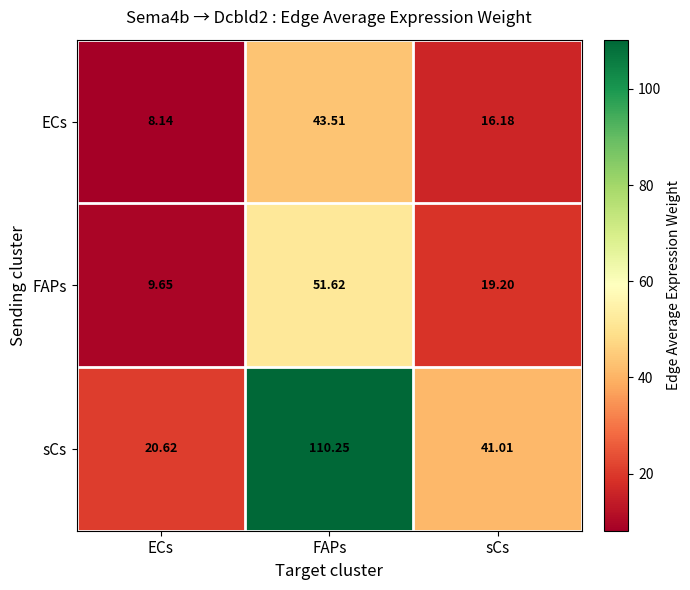

At how many categories does at least one series exceed 84?

1